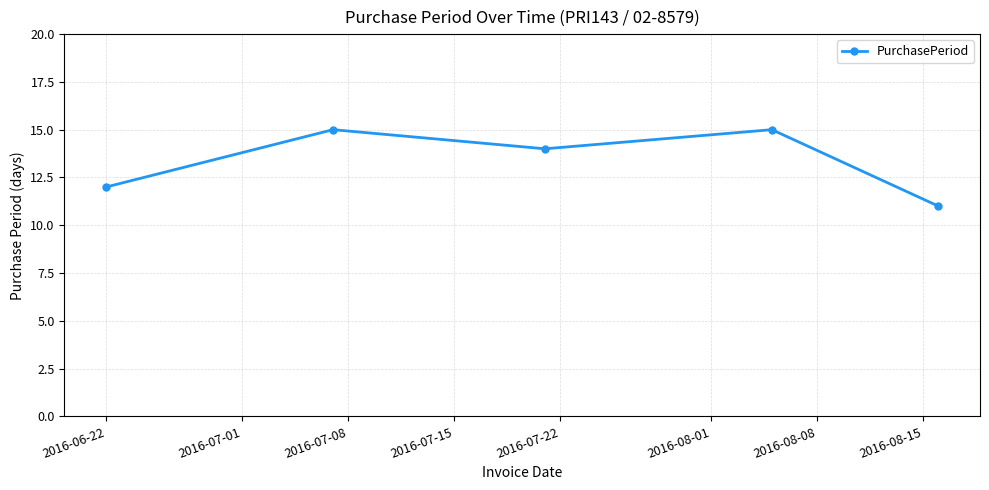

What is the minimum value shown in the chart?

11